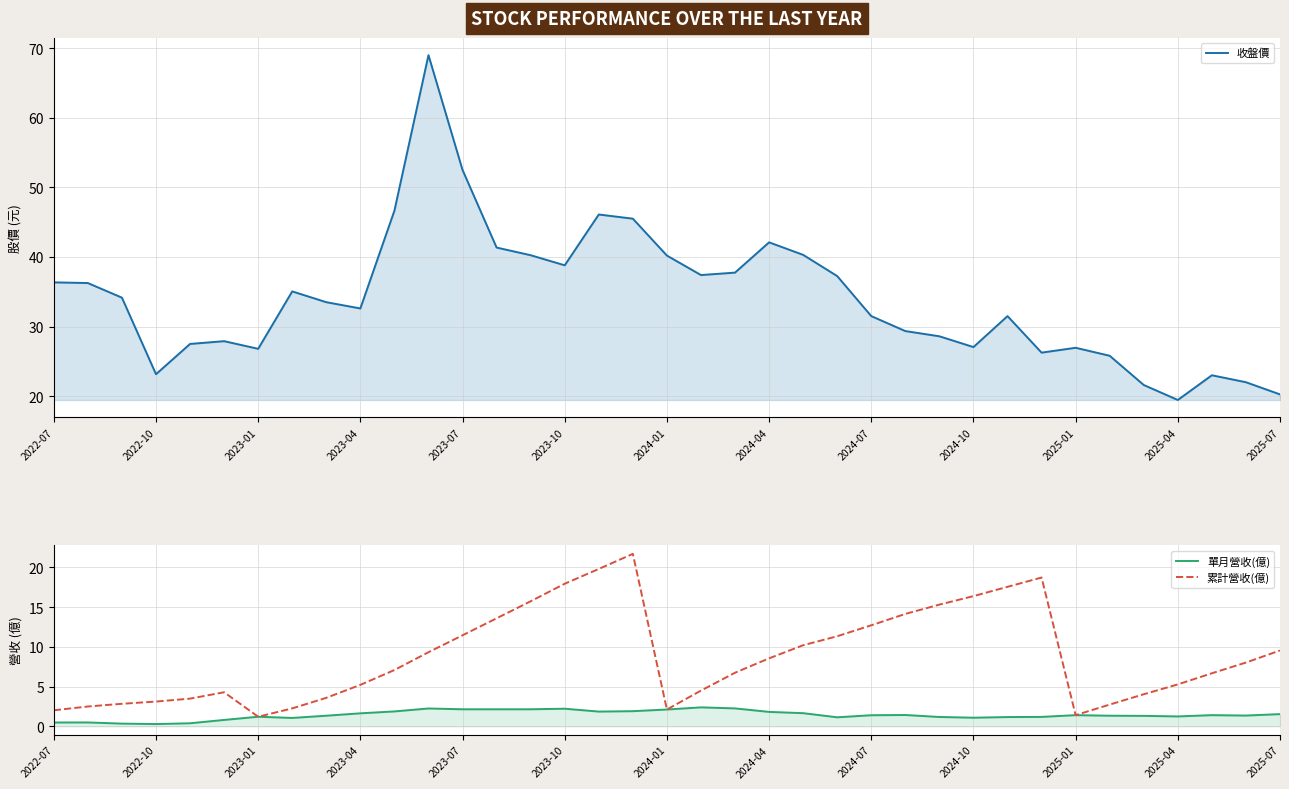

Which series has the largest range (max minus min)?

收盤價